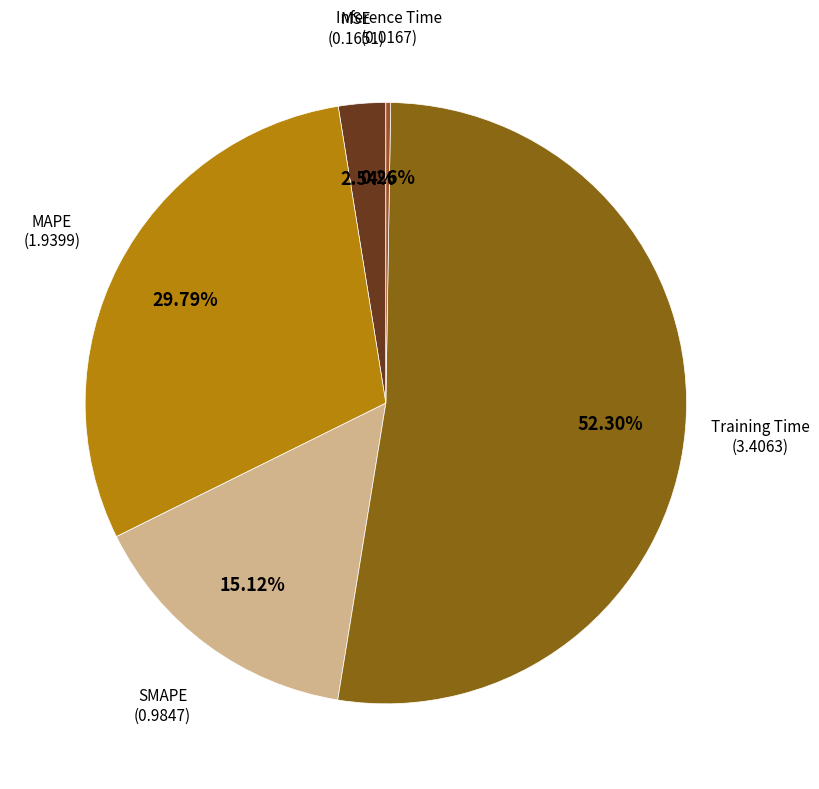

Do MSE and Training Time together represent more than half of the pie?

Yes